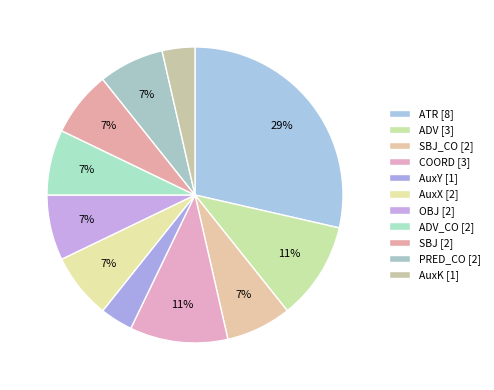

Which category has the biggest portion of the pie?

ATR